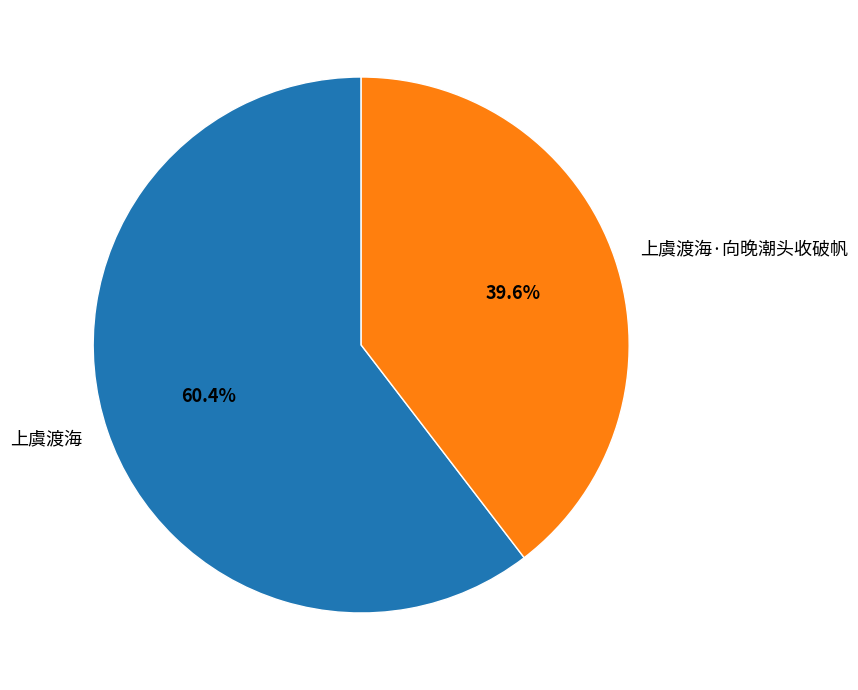

To the nearest percent, what percentage of the pie is 上虞渡海·向晚潮头收破帆?

40%